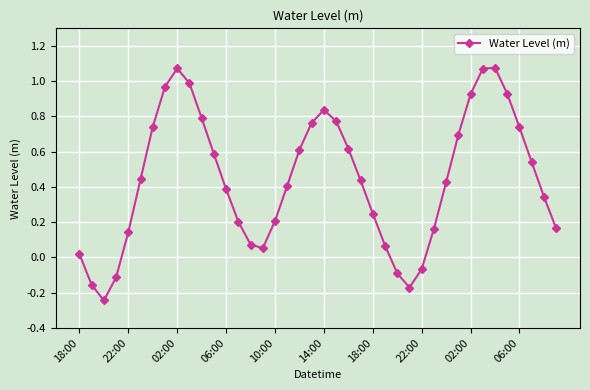

What is the sum of all values?

17.7